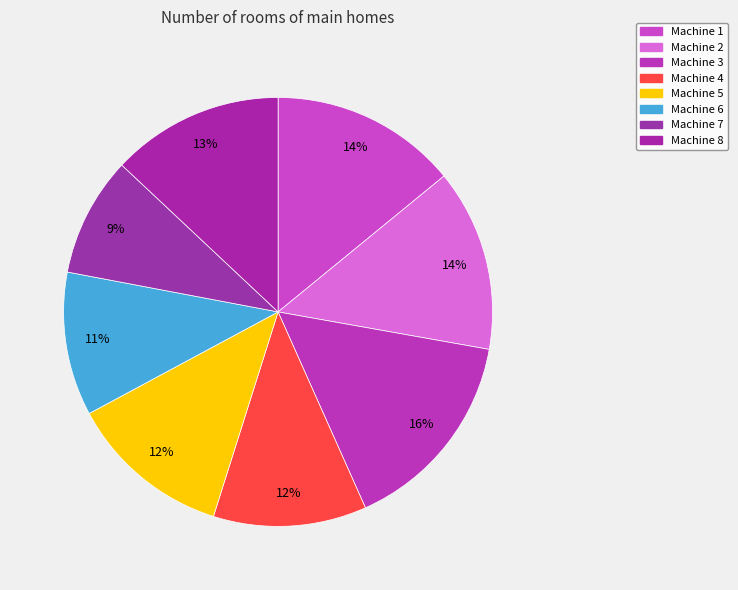

Which category has the biggest portion of the pie?

Machine 3